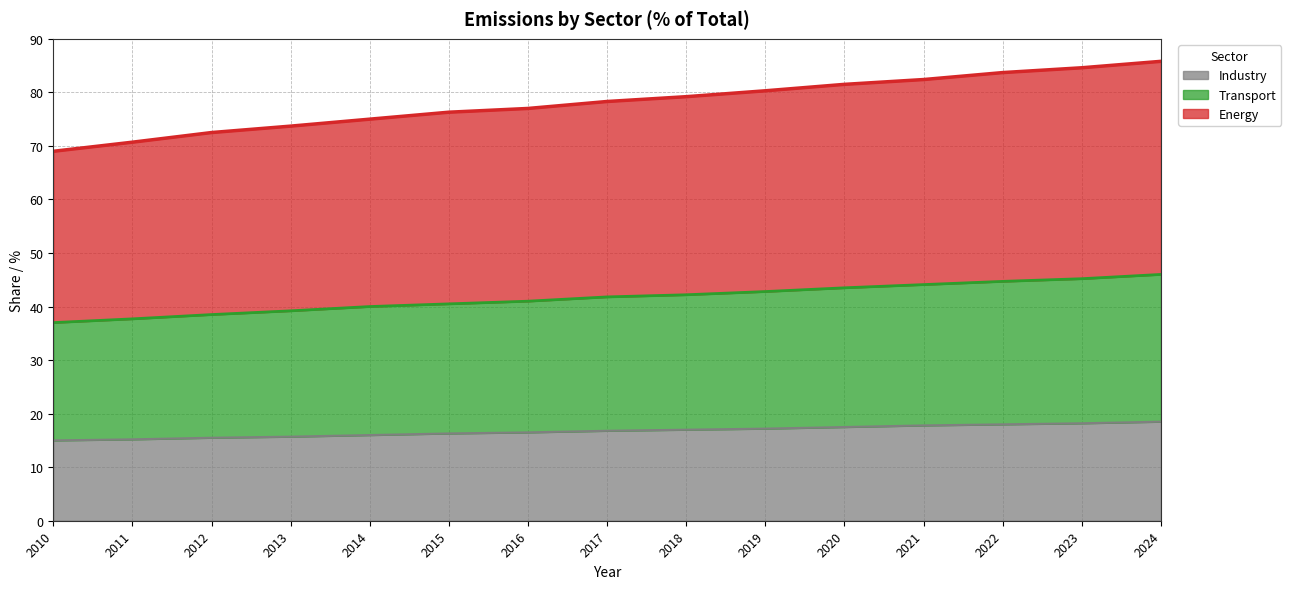

Rank the categories by Transport value from lowest to highest.

2010, 2011, 2012, 2013, 2014, 2015, 2016, 2017, 2018, 2019, 2020, 2021, 2022, 2023, 2024